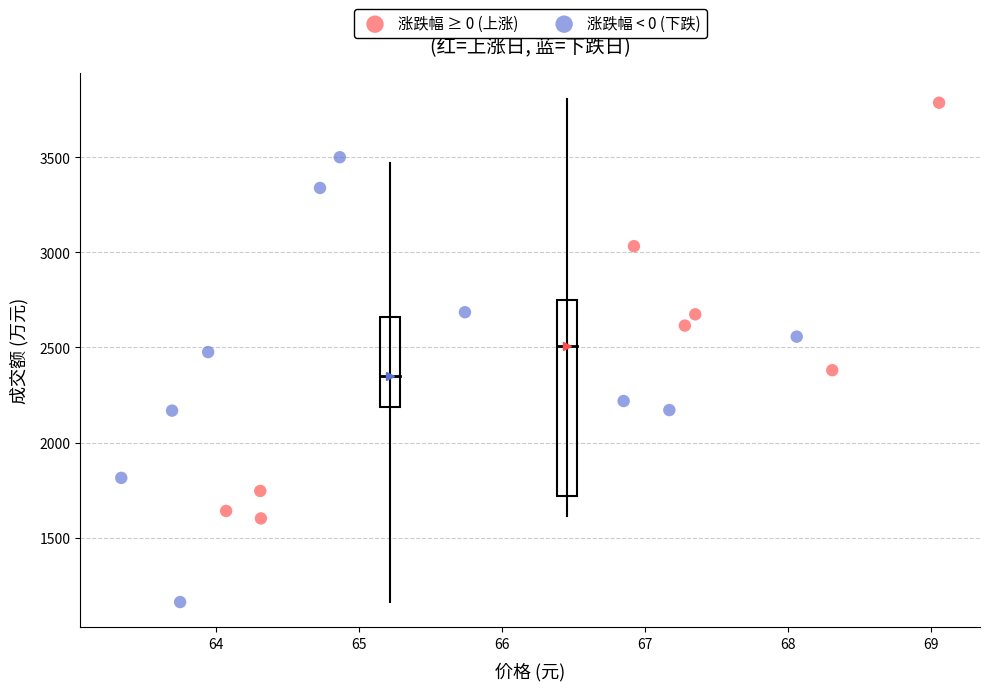

Which series has the largest Y range (max minus min)?

涨跌幅 < 0 (下跌)